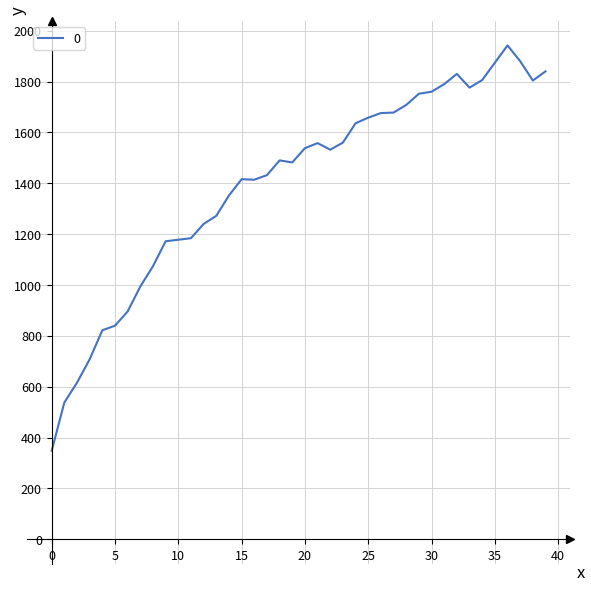

What is the difference between the second highest and minimum values?

1532